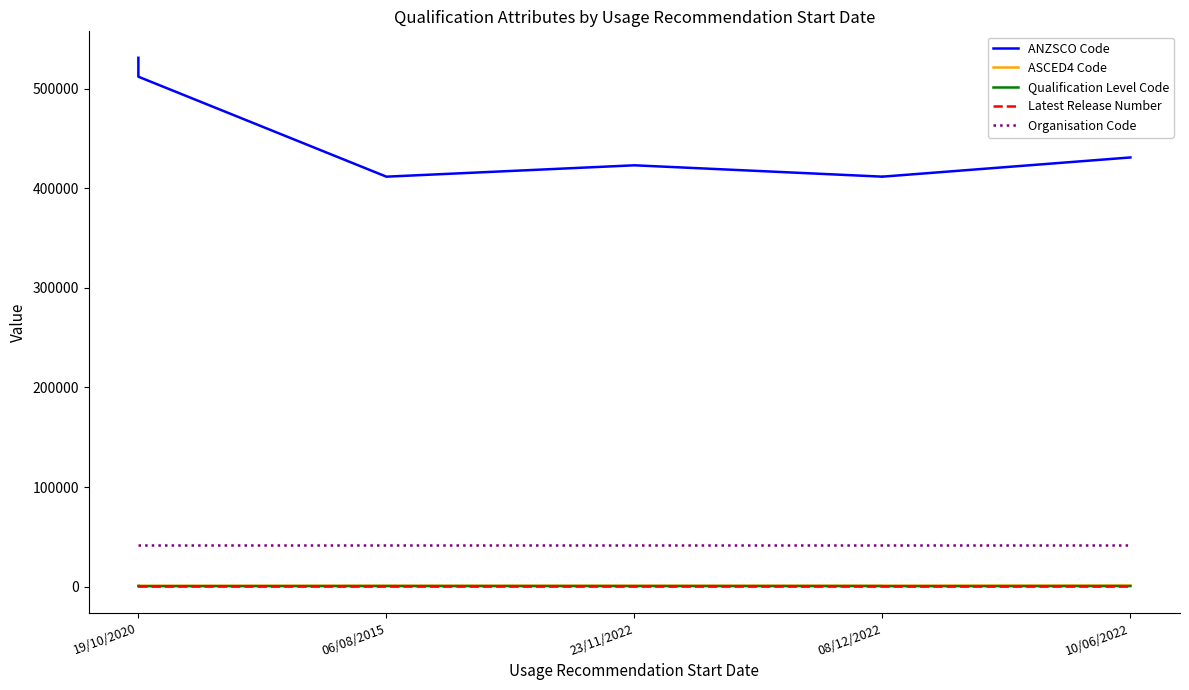

List the series in order of their peak value, lowest first.

Latest Release Number, Qualification Level Code, ASCED4 Code, Organisation Code, ANZSCO Code